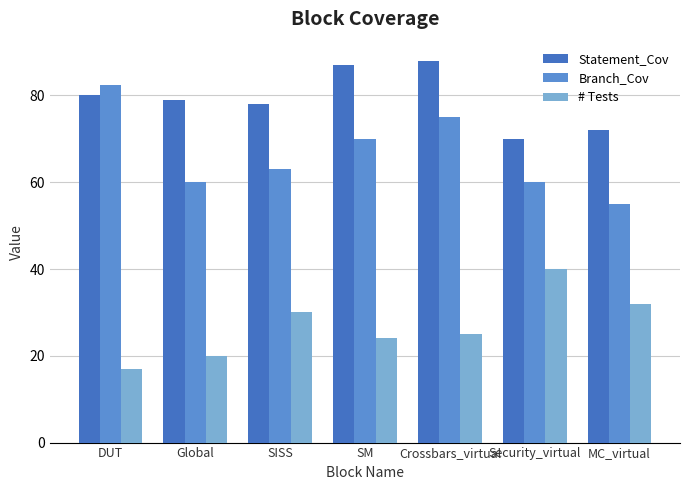

What is the average value of the # Tests series?

26.9